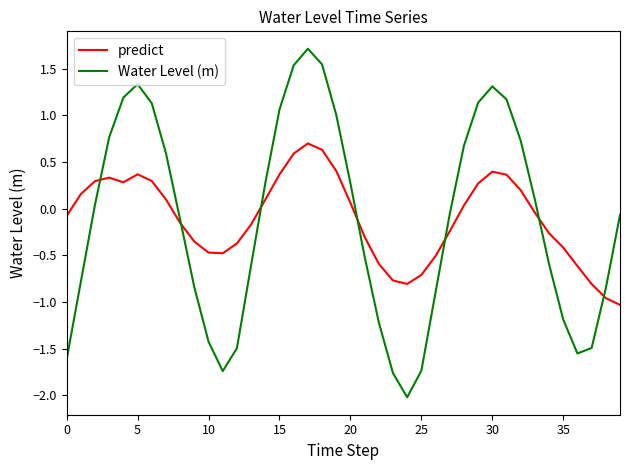

What is the difference between the second highest and second lowest values in the Water Level (m) series?

3.3